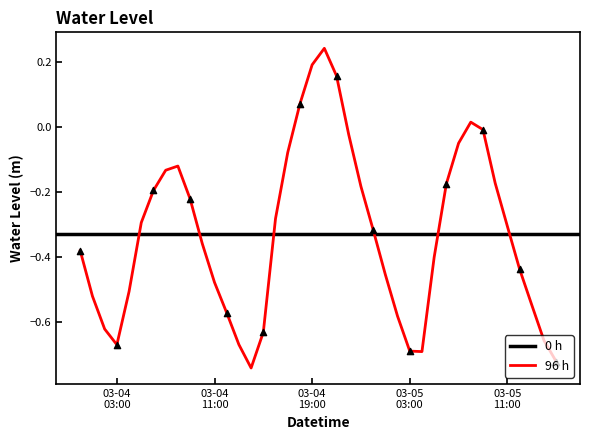

What is the change in value from 2023-03-04 00:00:00 to 2023-03-05 12:00:00?

-0.1